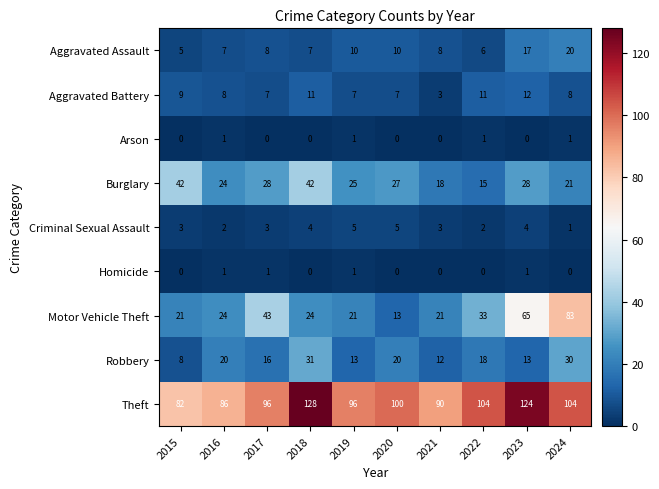

What is the spread (max minus min) of values at 2024?

104